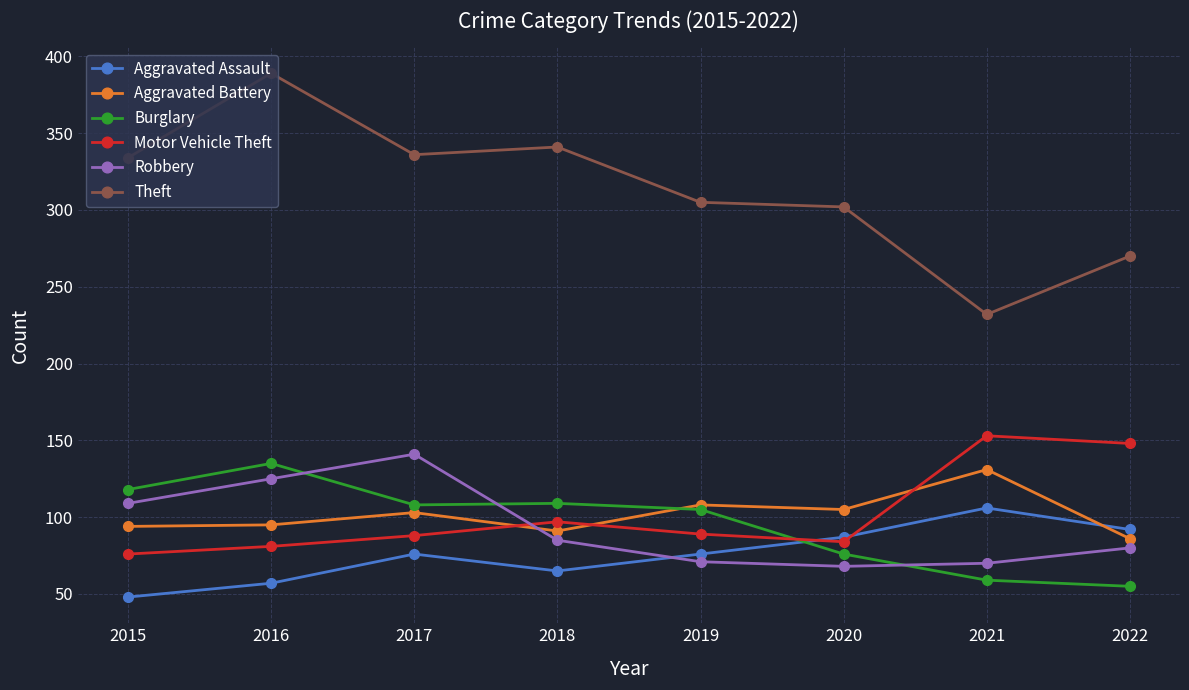

How many data points does each series have?

8